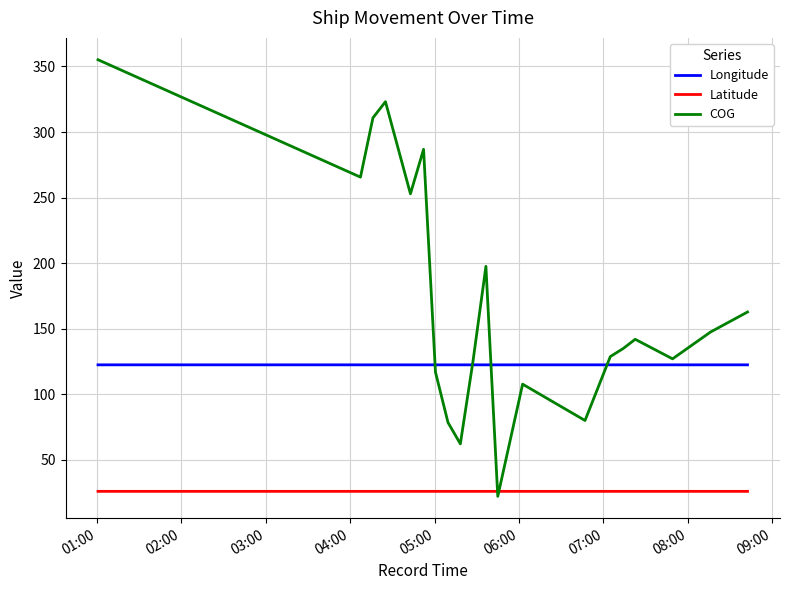

What is the lowest value of the Longitude series?

122.5